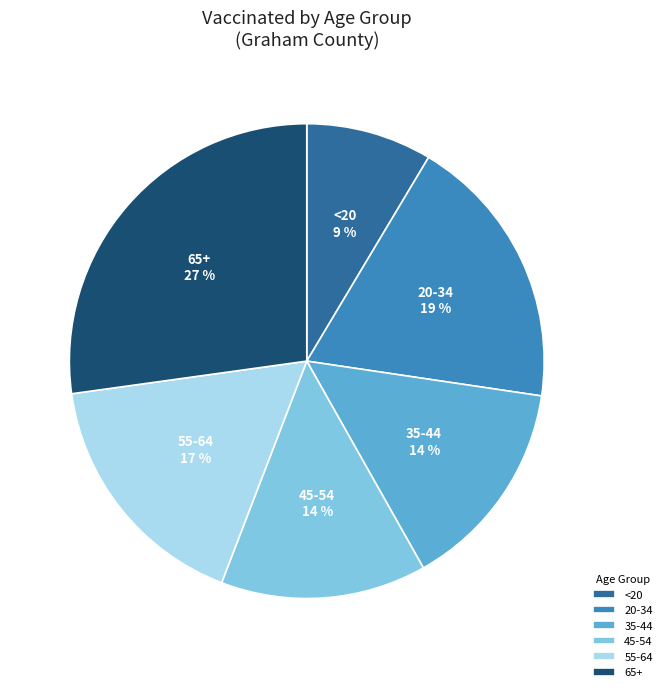

Combined, do <20 and 35-44 account for over 50%?

No